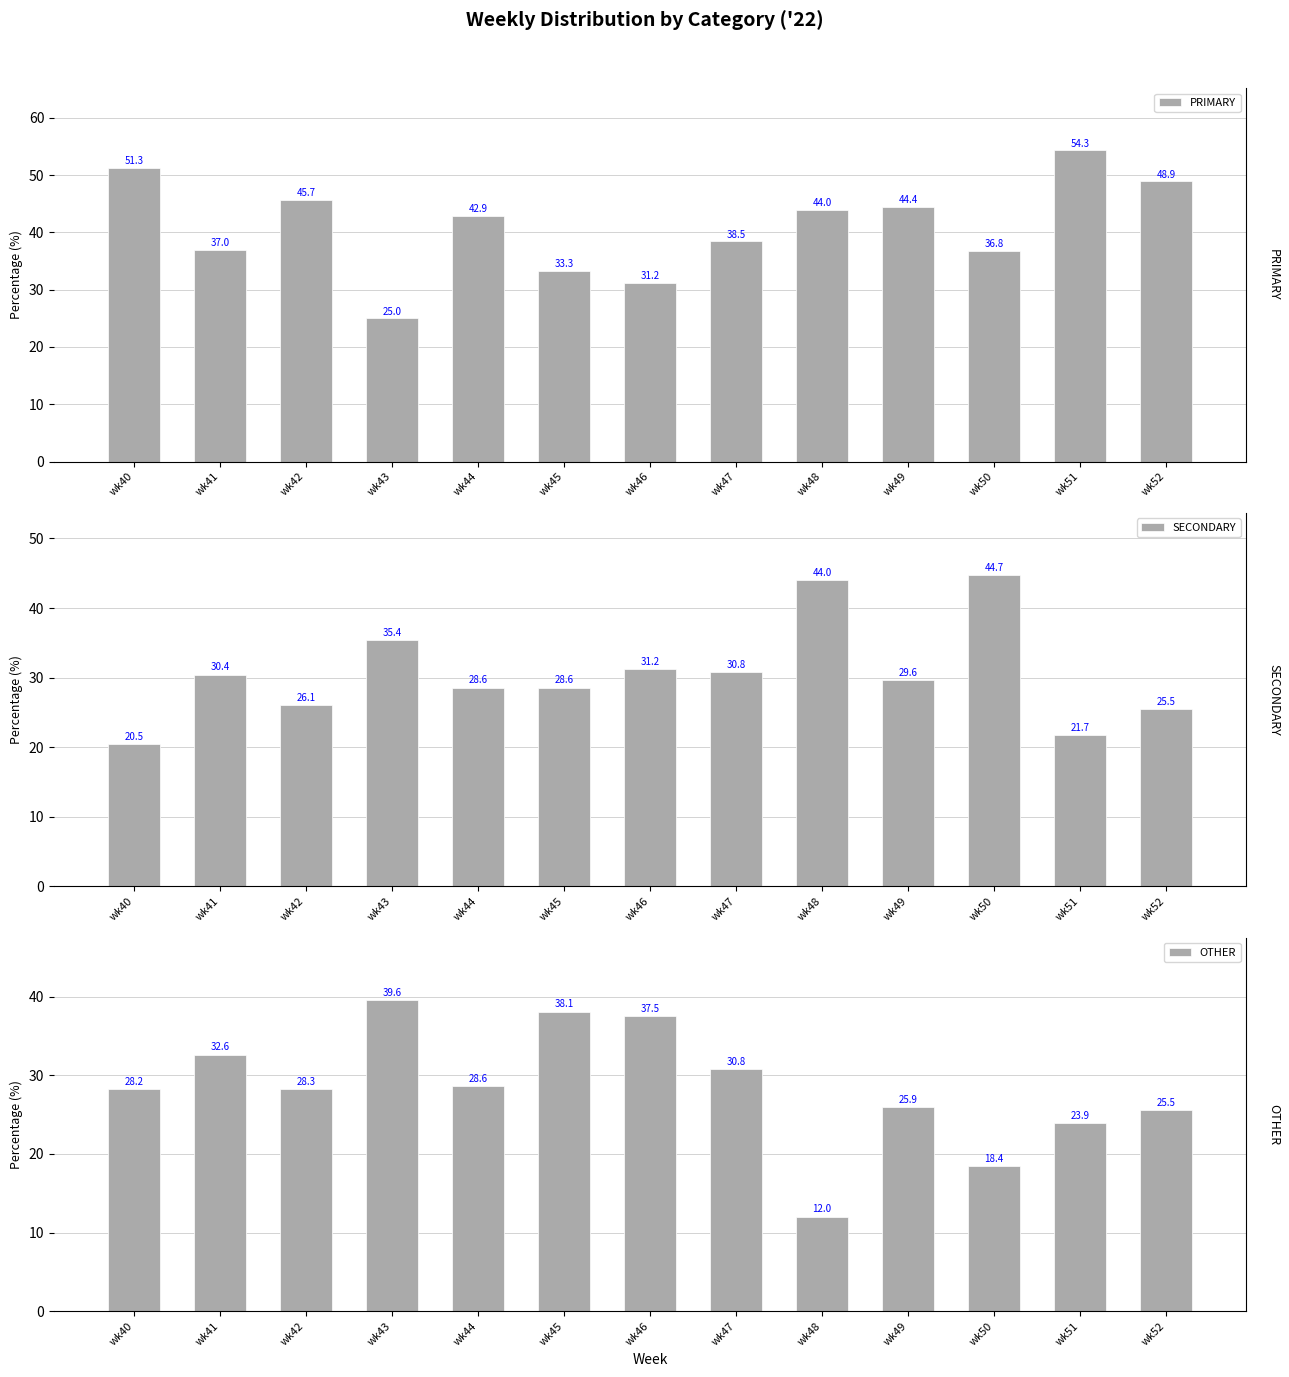

Is it true that PRIMARY equals 38.5 at wk47?

True